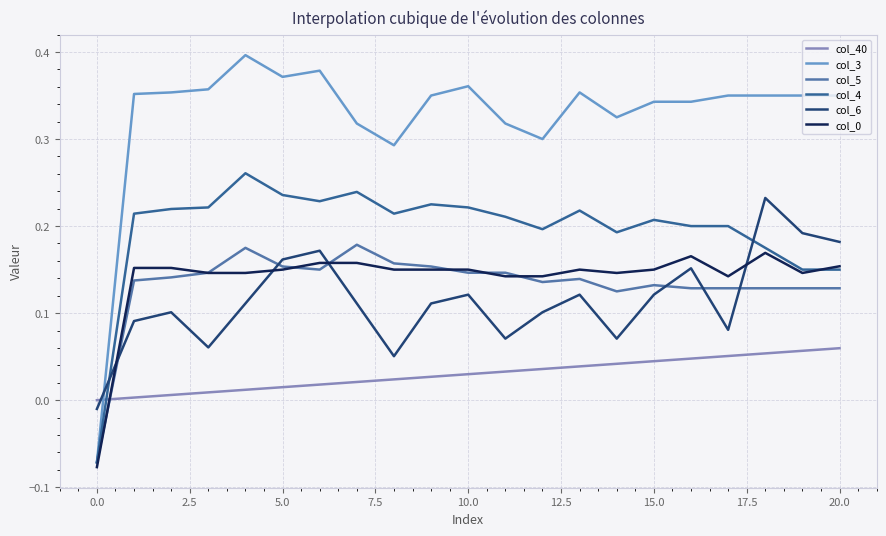

Which series has the widest spread of values?

col_3